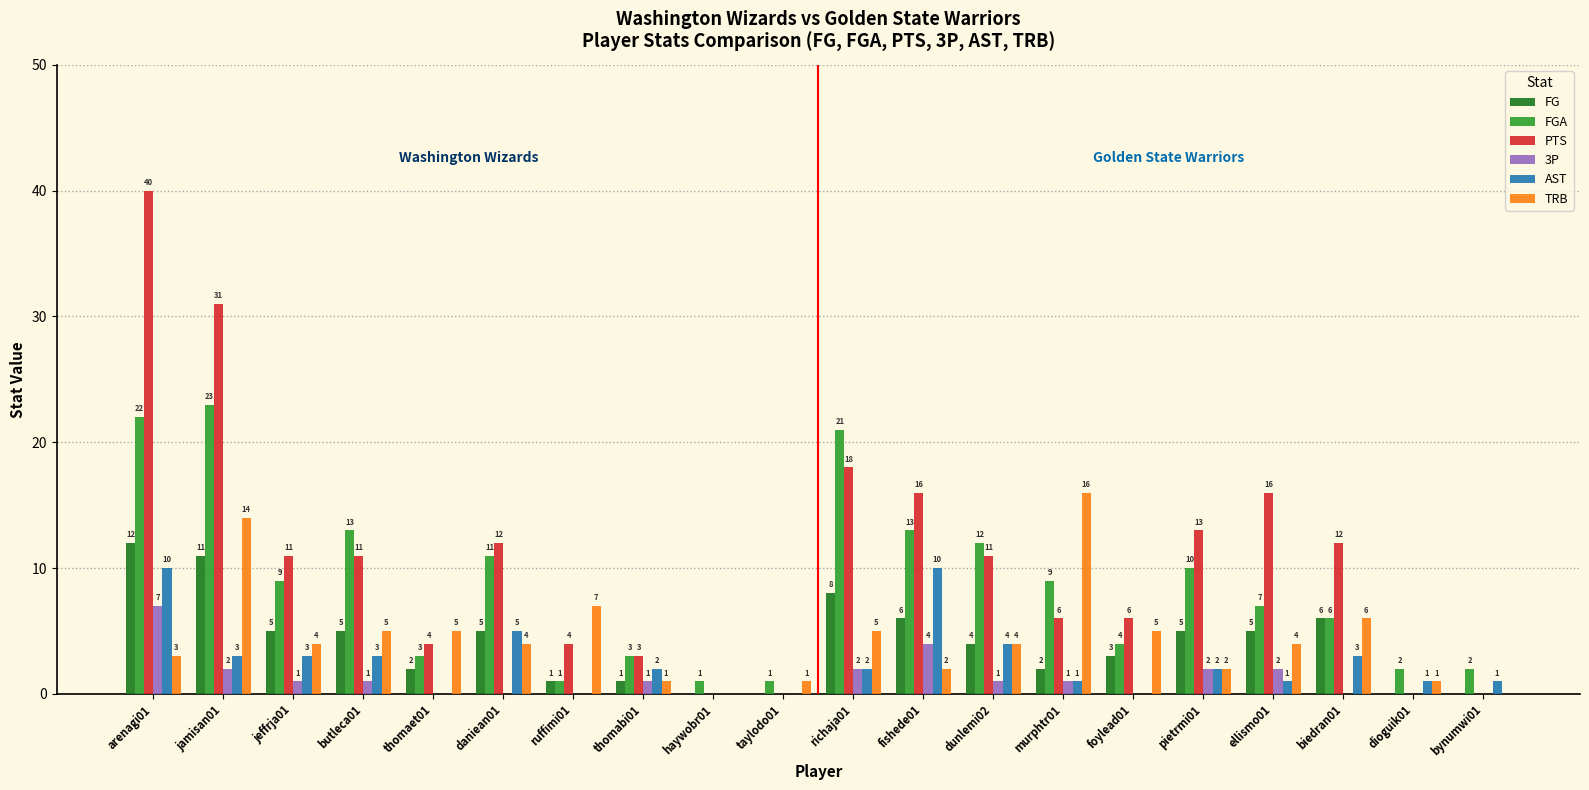

What is the sum of all FG values?

81